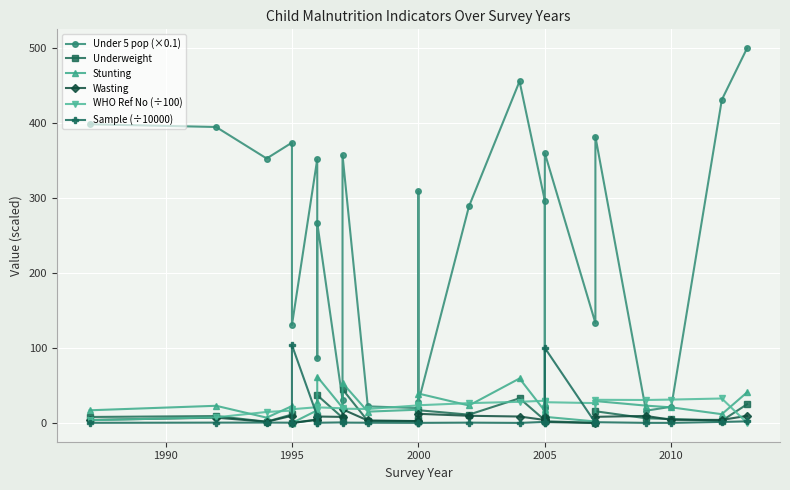

What is the total value across all series at 2005?

350.8